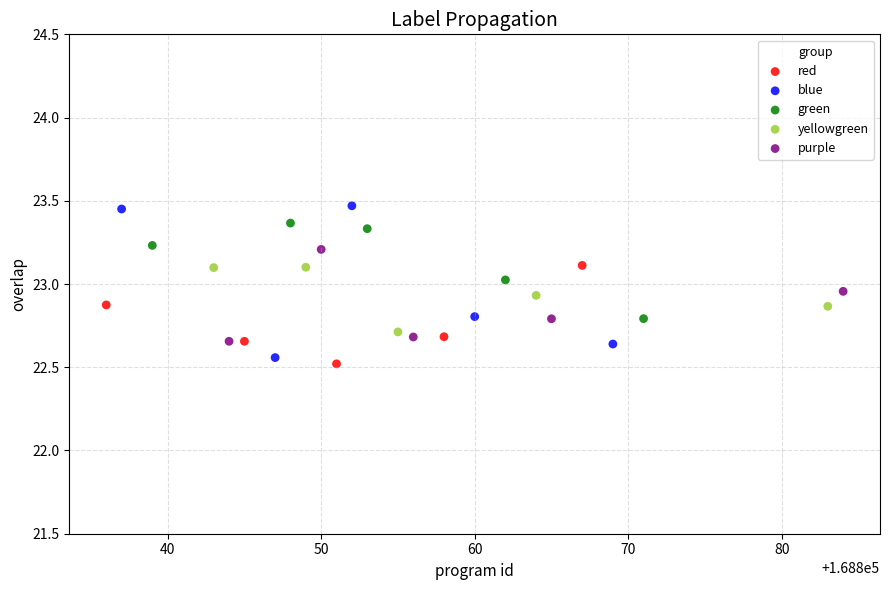

Which series has the largest Y range (max minus min)?

blue